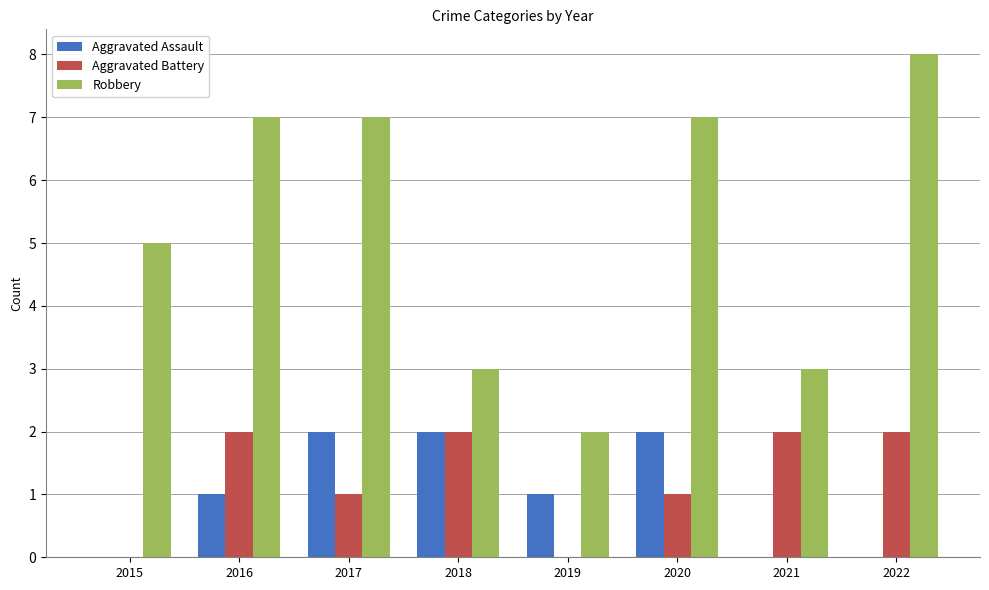

How many categories are shown in the chart?

8